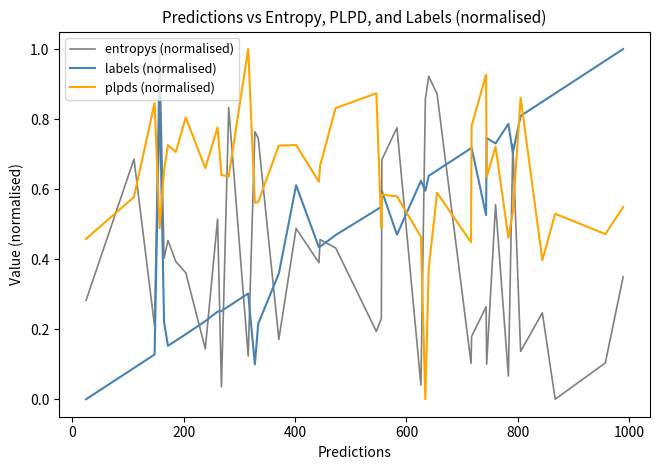

How many intersections are there between entropys (normalised) and plpds (normalised)?

14